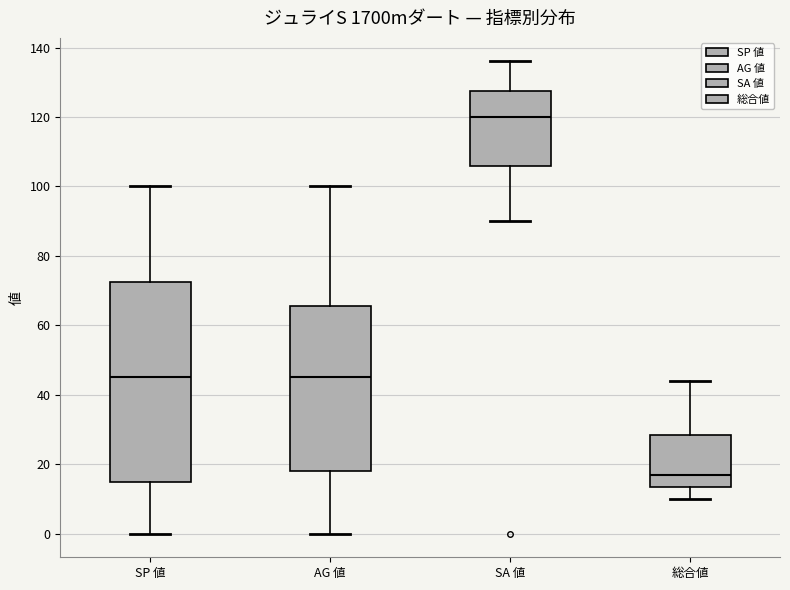

Reading left to right, read every box against the y-axis: the position of its median line, the range the box covers, and the ends of its whiskers. The values are not printed on the chart, so give them approximately, as read against the axis.

SP 値: median 46, box 16 to 72, whiskers 0 to 100
AG 値: median 46, box 18 to 66, whiskers 0 to 100
SA 値: median 120, box 106 to 128, whiskers 90 to 136
総合値: median 18, box 14 to 28, whiskers 10 to 44